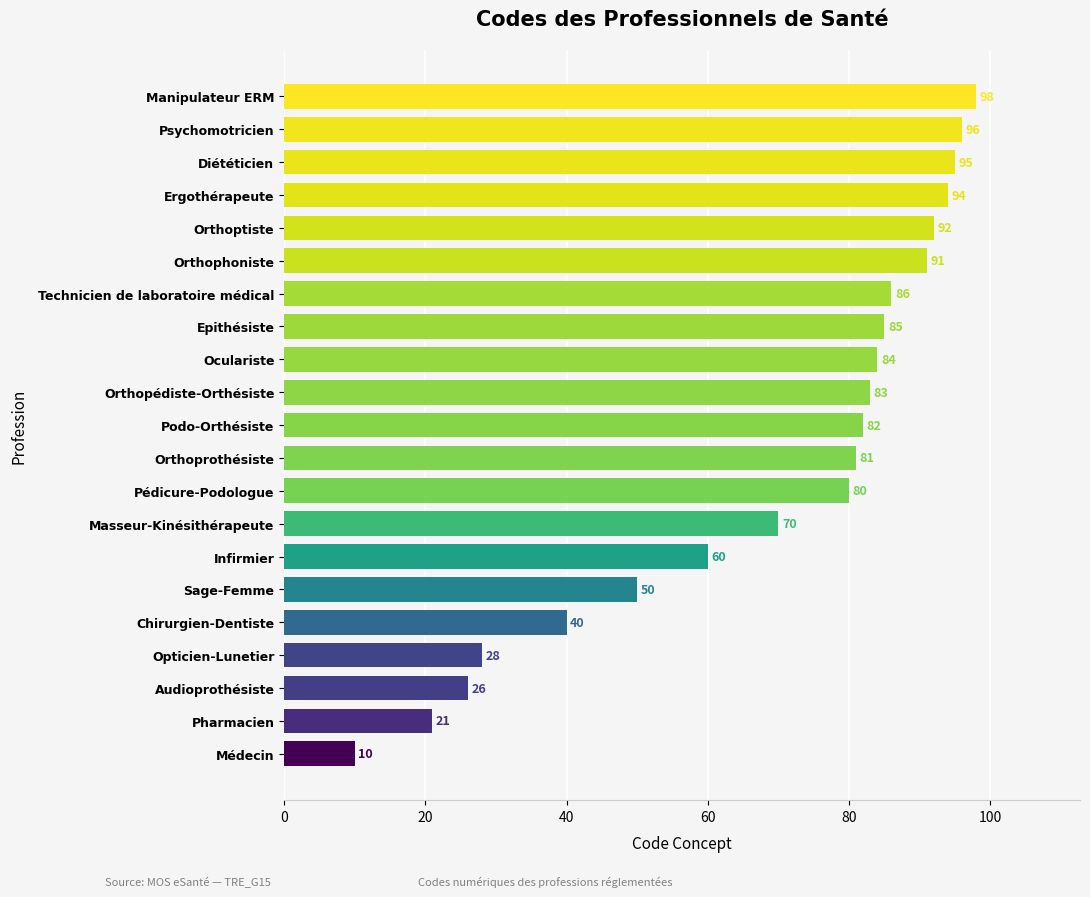

Rank the categories by value from highest to lowest.

Manipulateur ERM, Psychomotricien, Diététicien, Ergothérapeute, Orthoptiste, Orthophoniste, Technicien de laboratoire médical, Epithésiste, Oculariste, Orthopédiste-Orthésiste, Podo-Orthésiste, Orthoprothésiste, Pédicure-Podologue, Masseur-Kinésithérapeute, Infirmier, Sage-Femme, Chirurgien-Dentiste, Opticien-Lunetier, Audioprothésiste, Pharmacien, Médecin